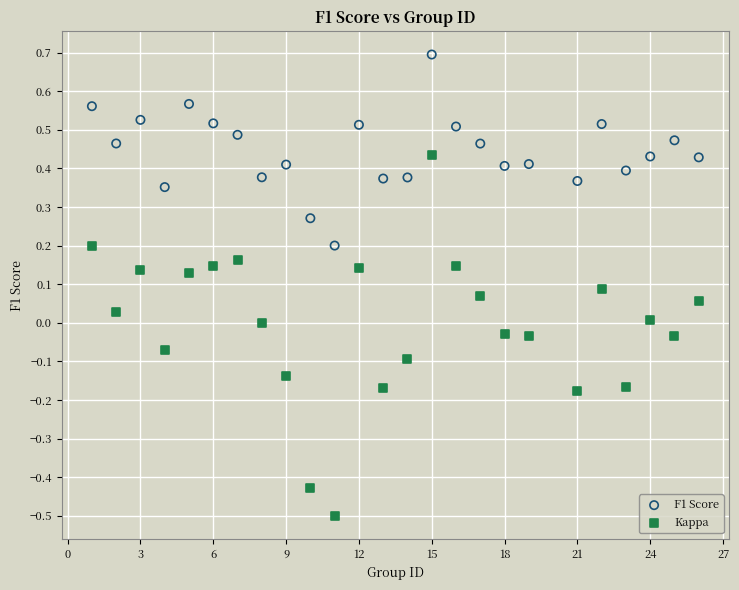

Across all data points, what is the range of X values (max minus min)?

25.0